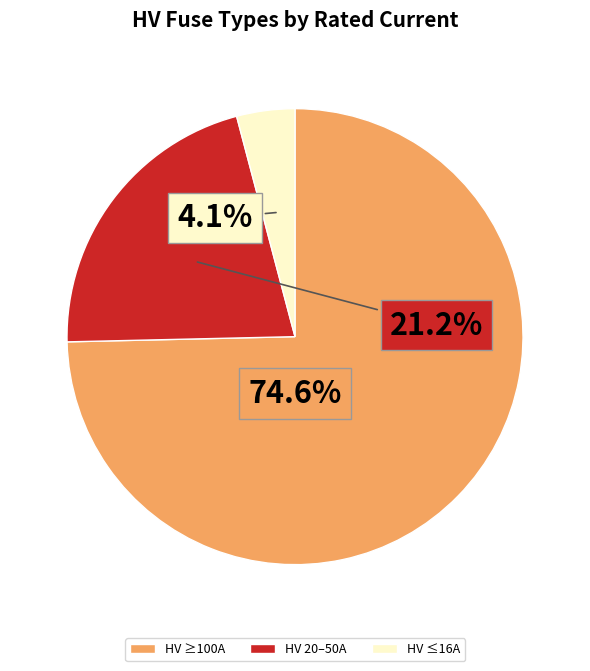

Combined, do HV ≥100A and HV ≤16A account for over 50%?

Yes